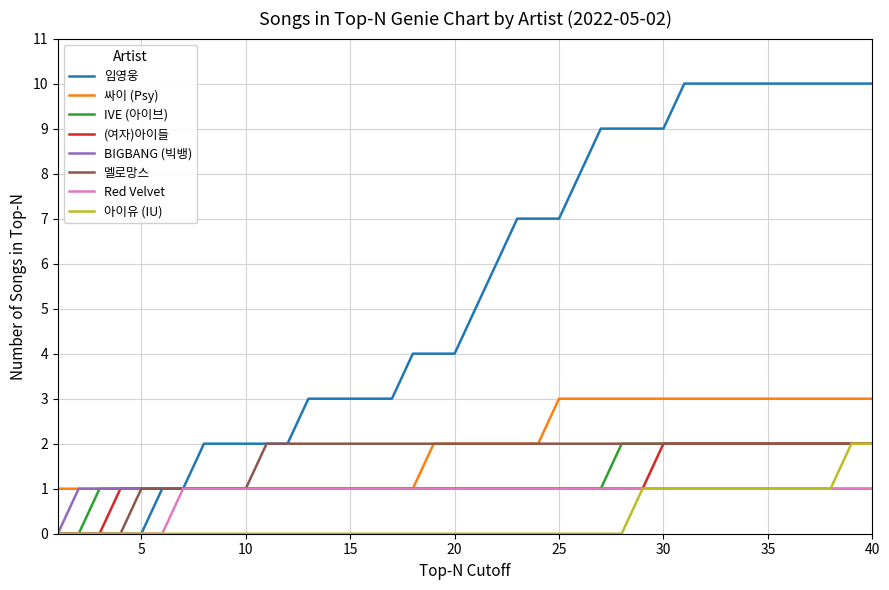

Does the chart have visible grid lines?

Yes